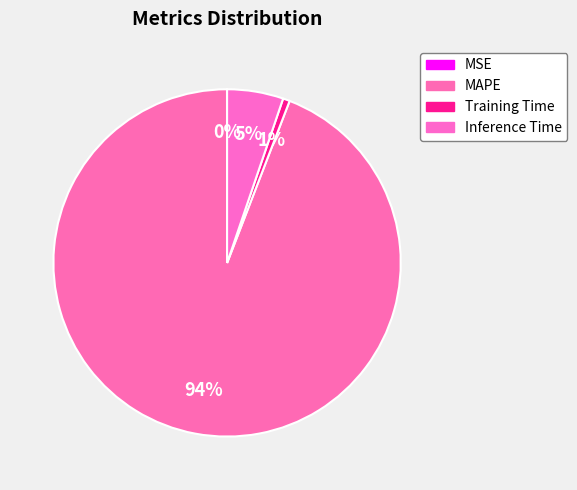

Count the number of slices in the pie.

4